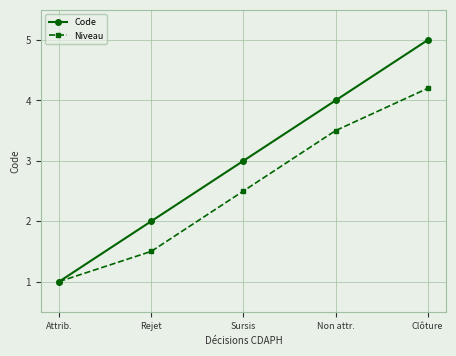

Is the value of Code at Attrib. greater than the value of Niveau at Non attr.?

No